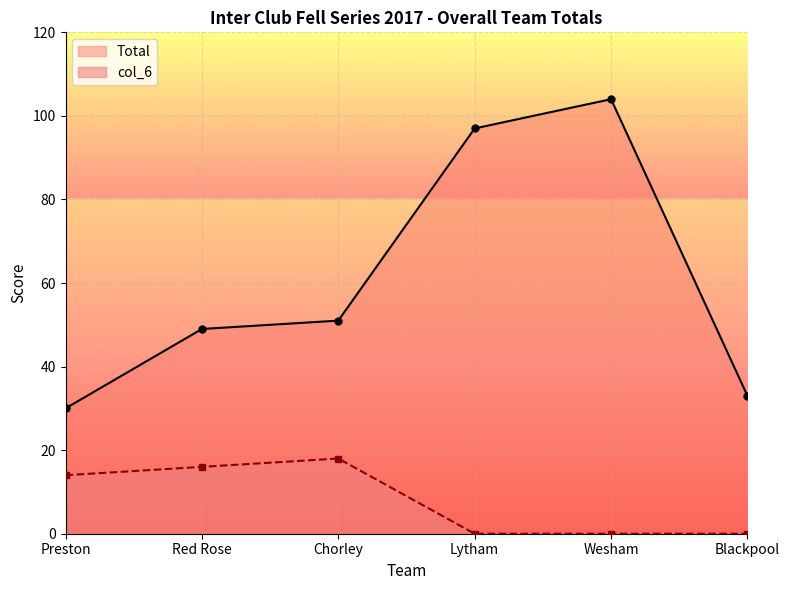

Rank the series by their maximum value, from highest to lowest.

Total, col_6